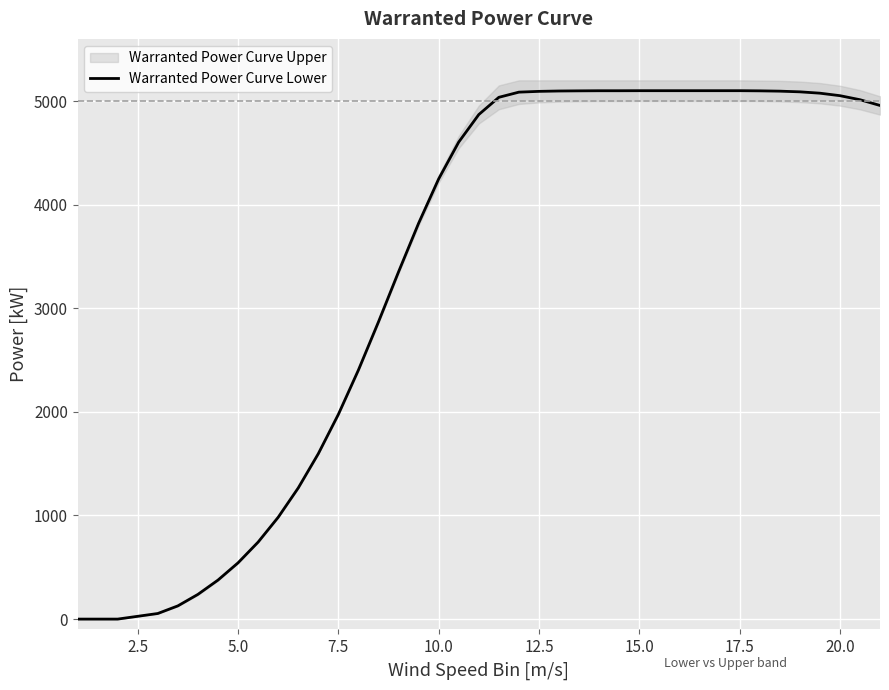

What is the maximum value for Warranted Power Curve Lower?

5100.0